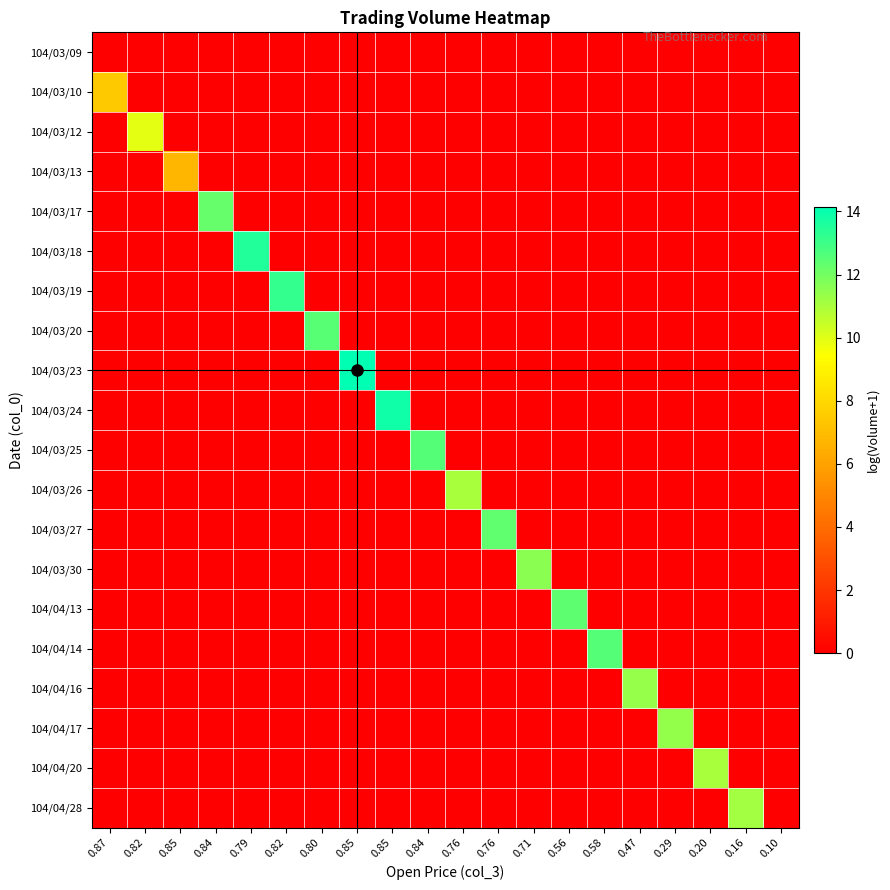

Which series changed the most between 0.87 and 0.71?

104/03/30